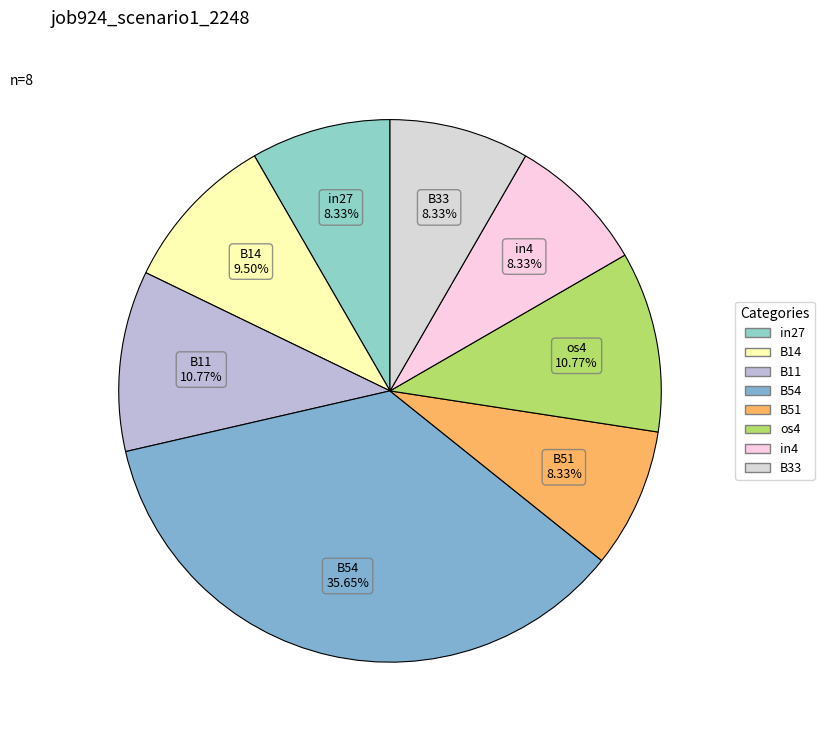

What is the largest slice in the pie chart?

B54